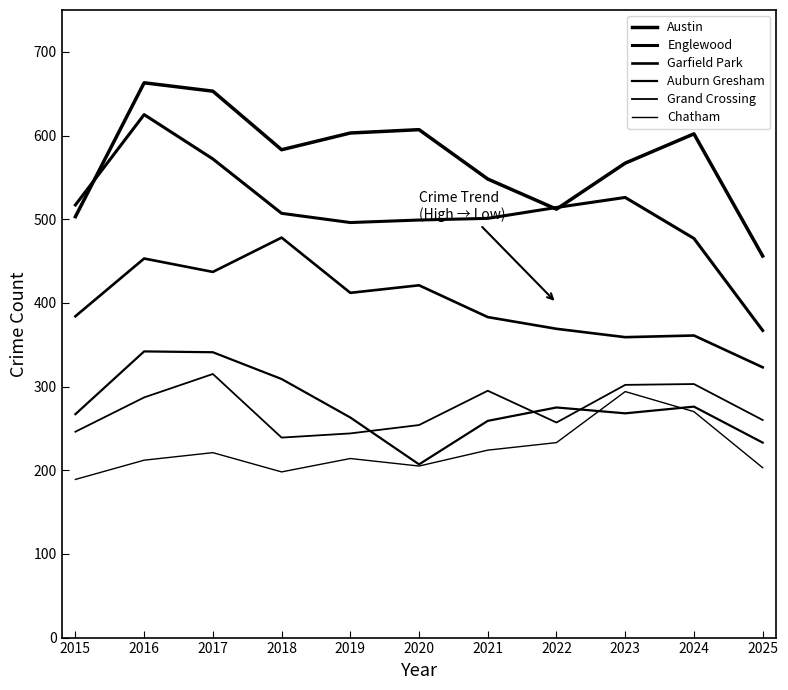

Where is the first local minimum for Austin?

2018